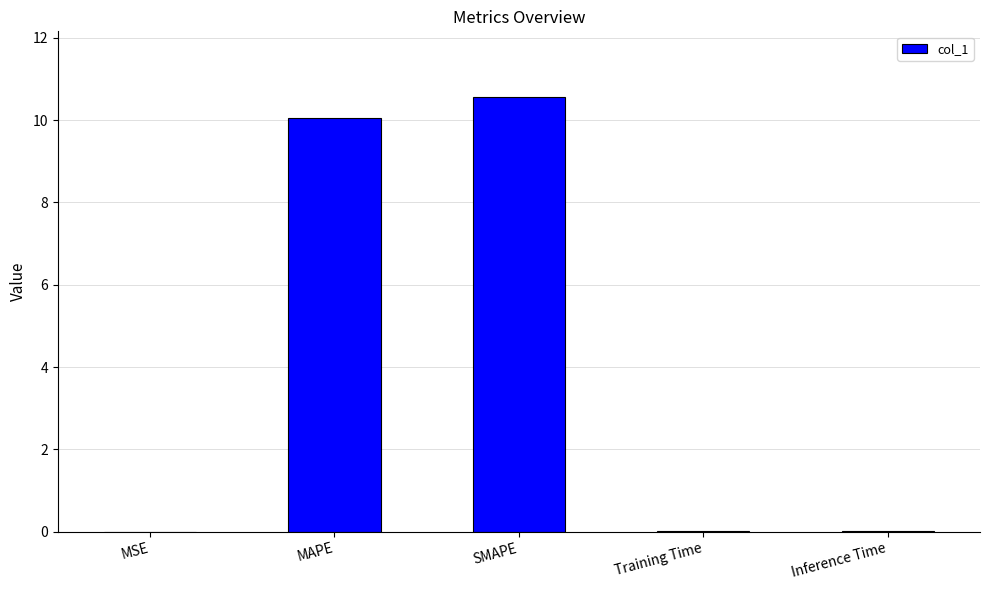

True or false: the data shows 0.0 at MSE.

True